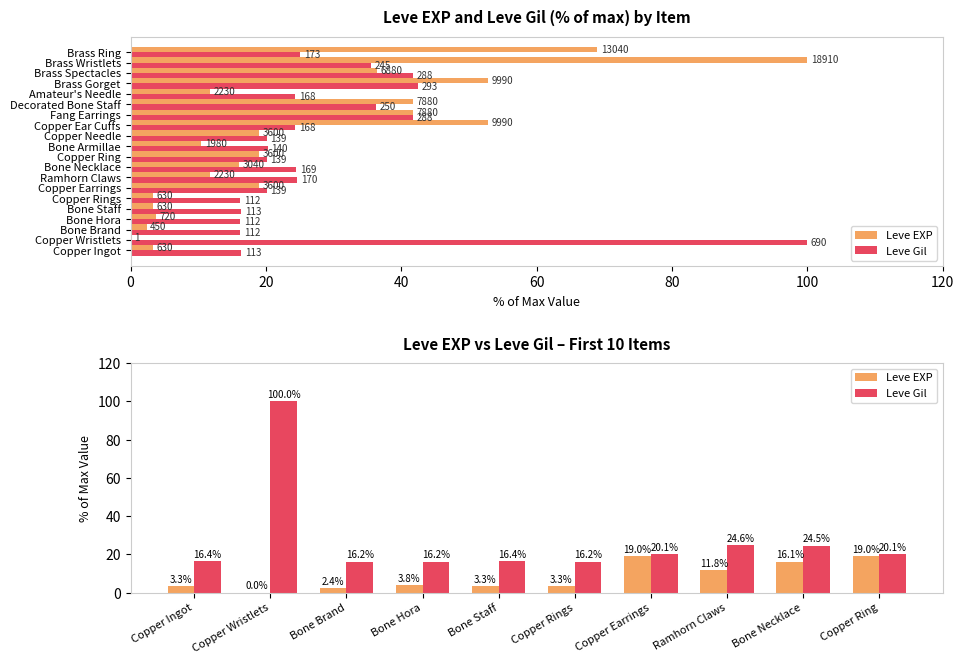

List the series in order of their peak value, lowest first.

Leve EXP, Leve Gil